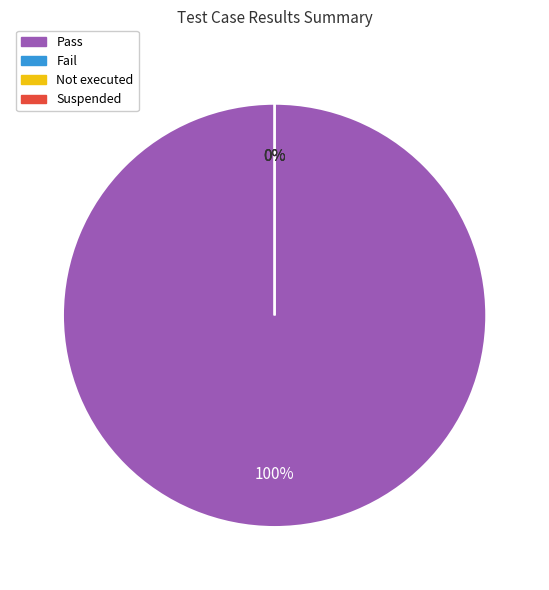

Which slice represents more than half of the pie?

Pass